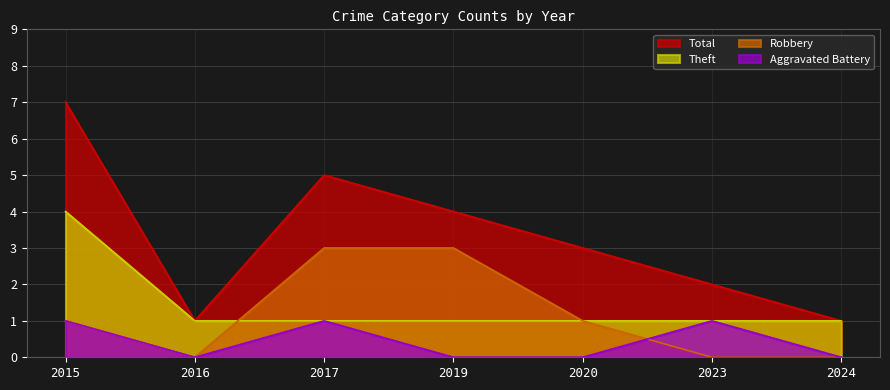

How many values in the Theft series exceed 1?

1